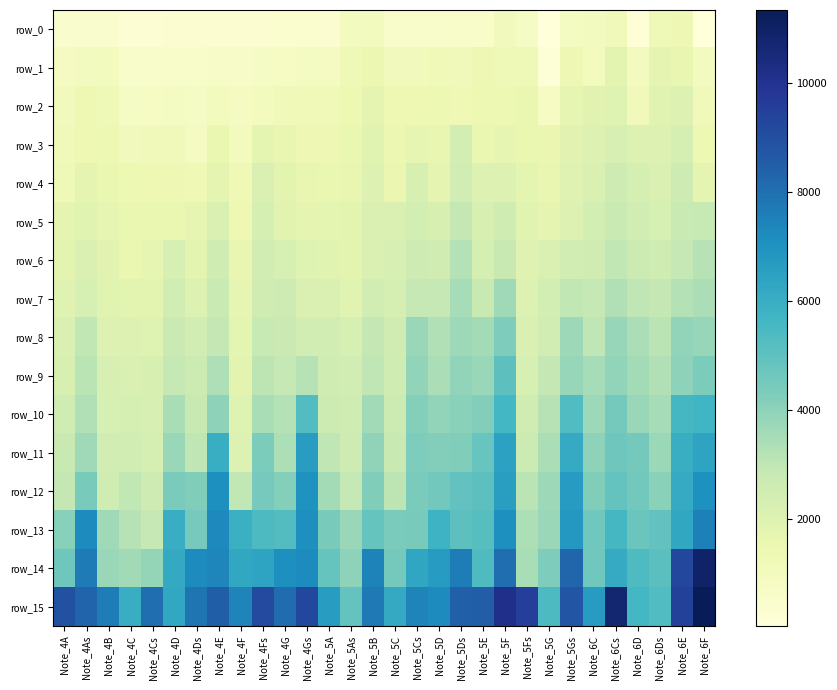

Count the number of data series in this chart.

16